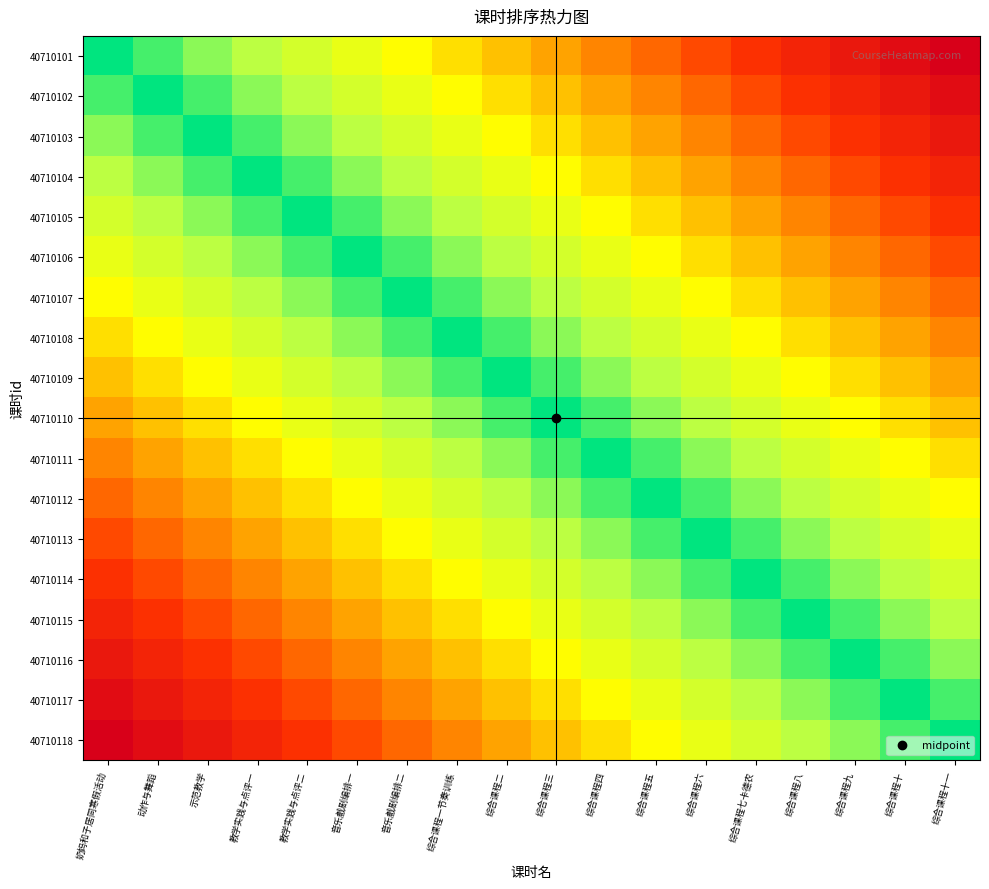

What is the spread (max minus min) of values at 综合课程三?

0.5